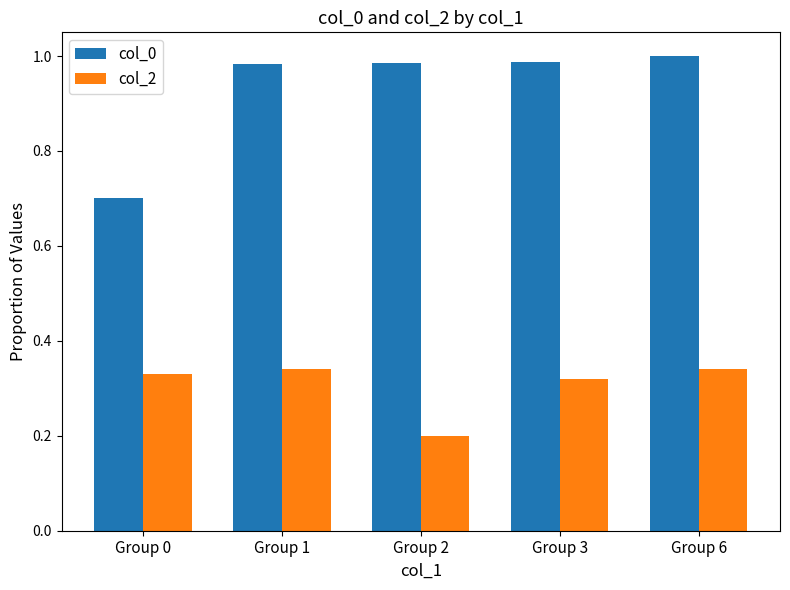

Where is col_0 nearest to the value 0?

Group 0